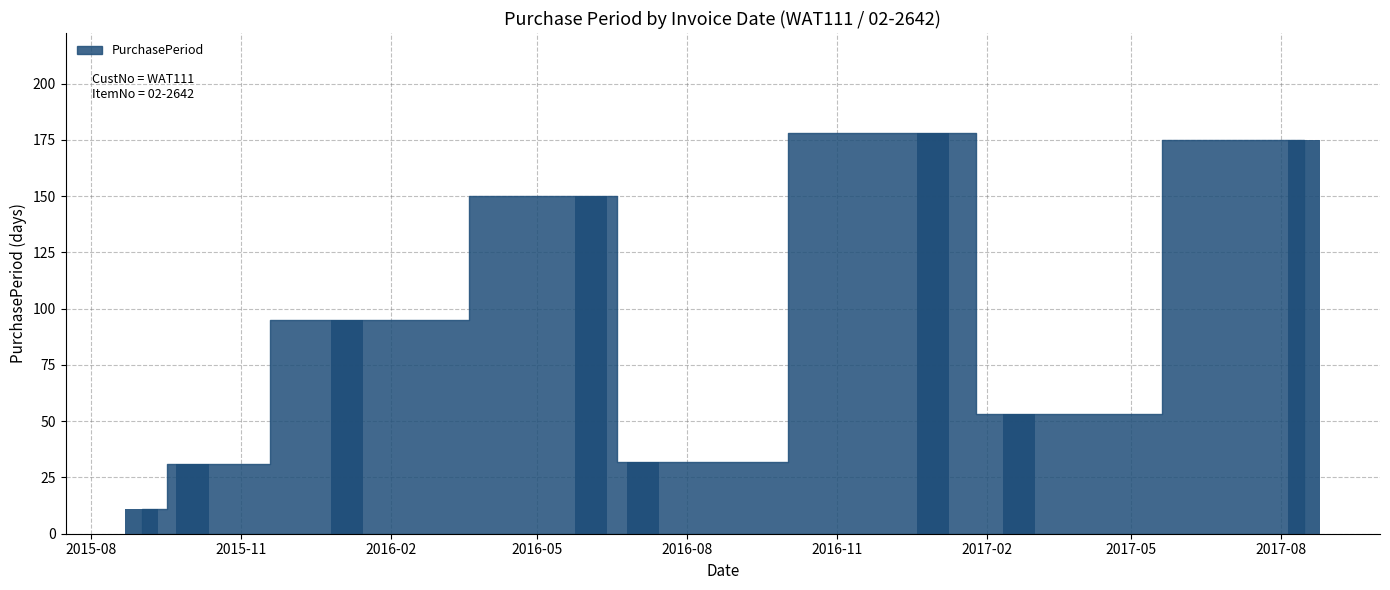

What is the sum of all values?

725